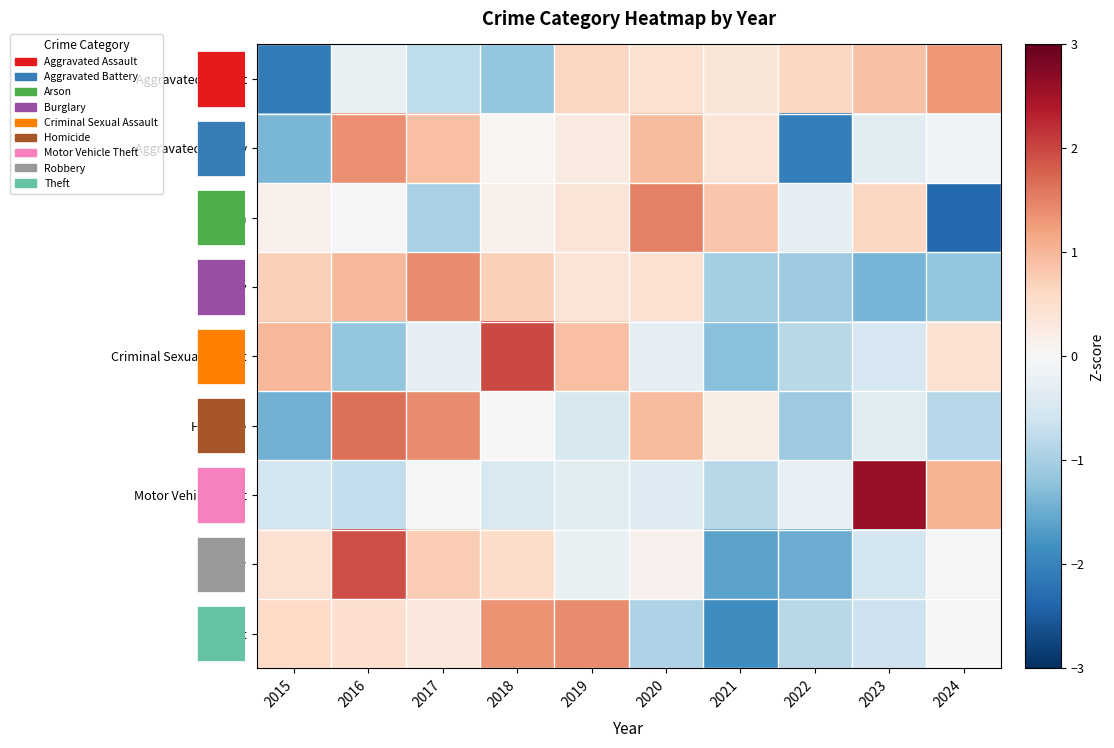

Is it true that Burglary equals 0.4 at 2019?

True